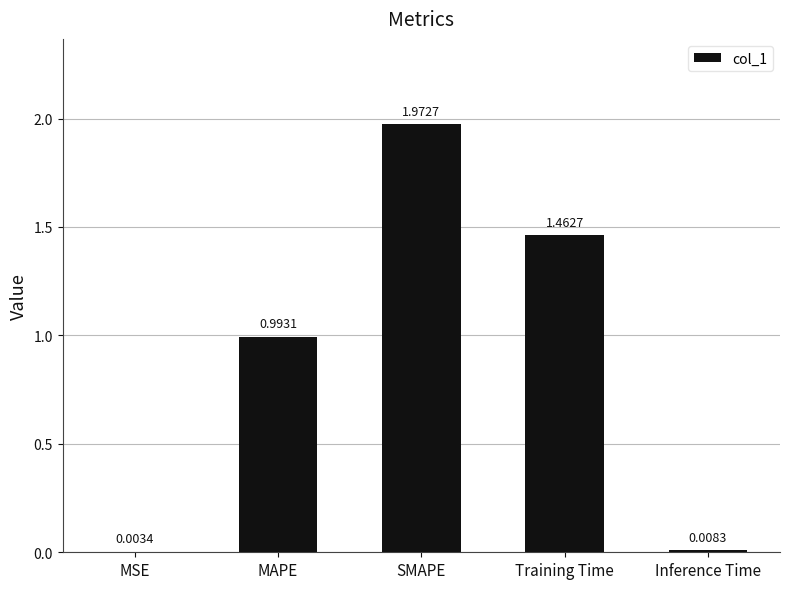

What is the average value?

0.9